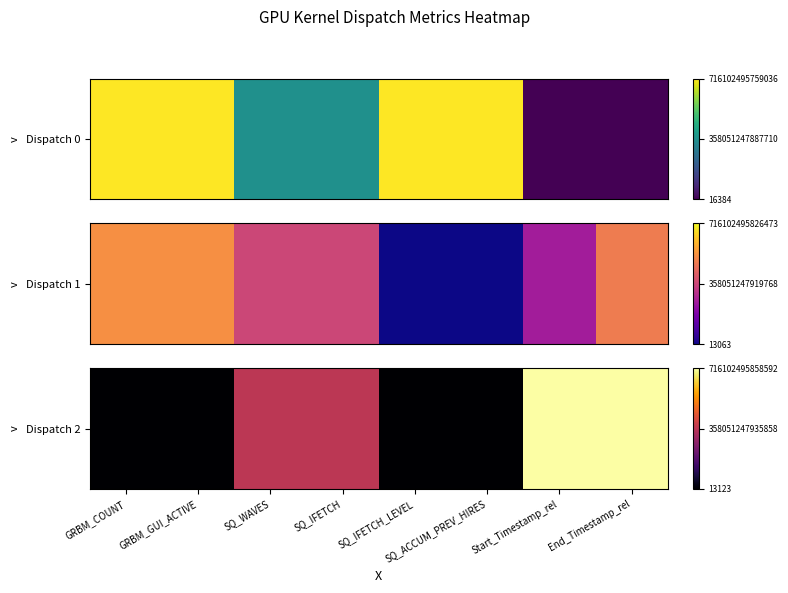

True or false: the data shows 1.0 at Start_Timestamp_rel.

True